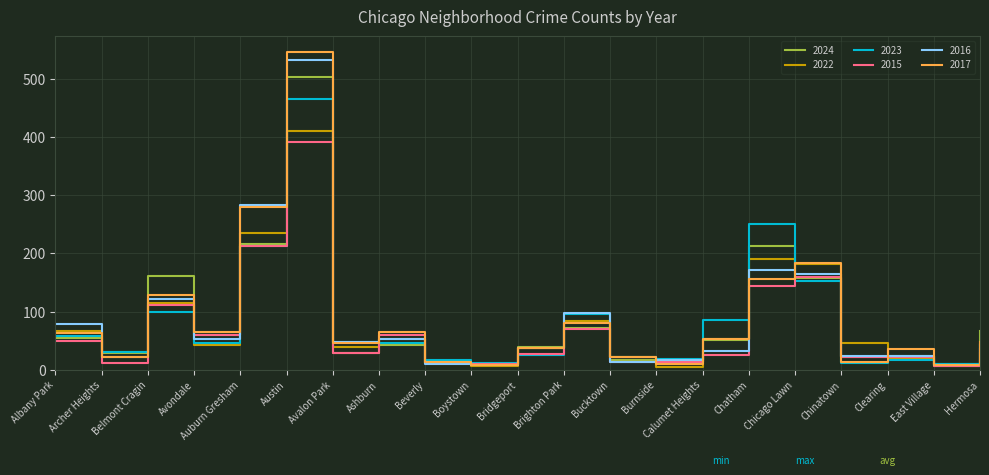

Is the value of 2016 at Avalon Park greater than the value of 2017 at Avondale?

No